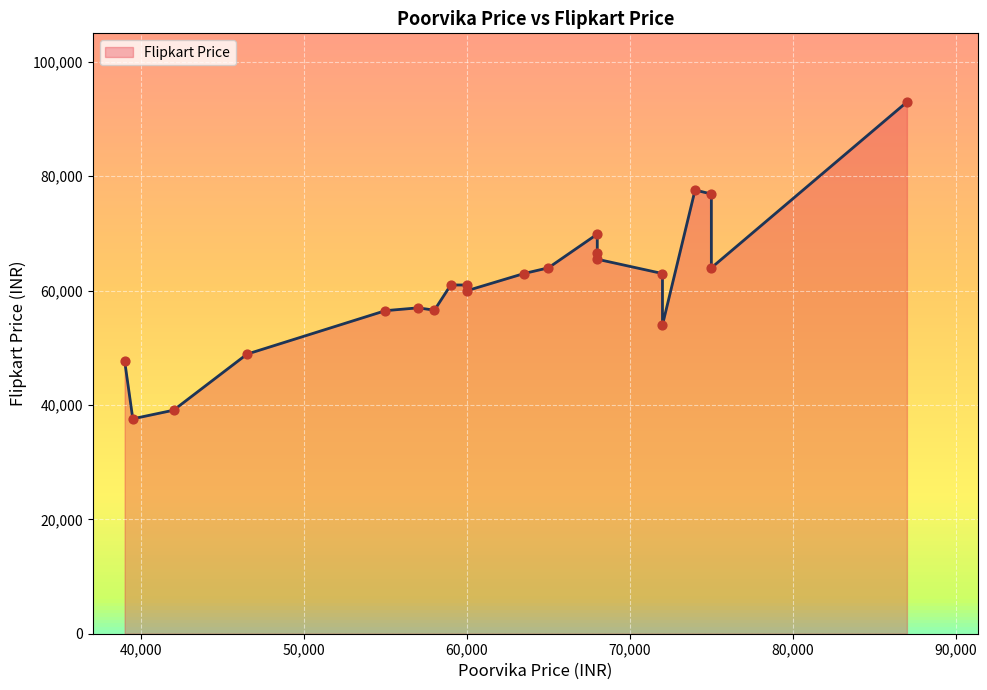

What is the change in value from 39490 to 54990?

+18911